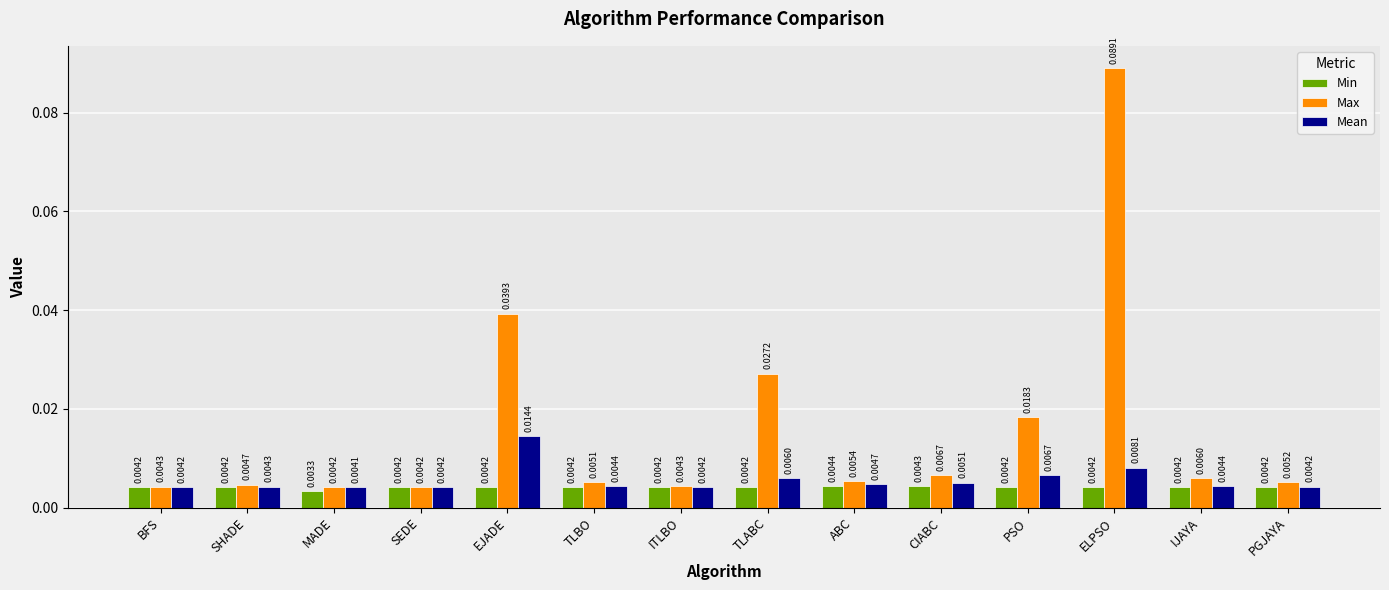

Which series changed the most between MADE and ABC?

Max